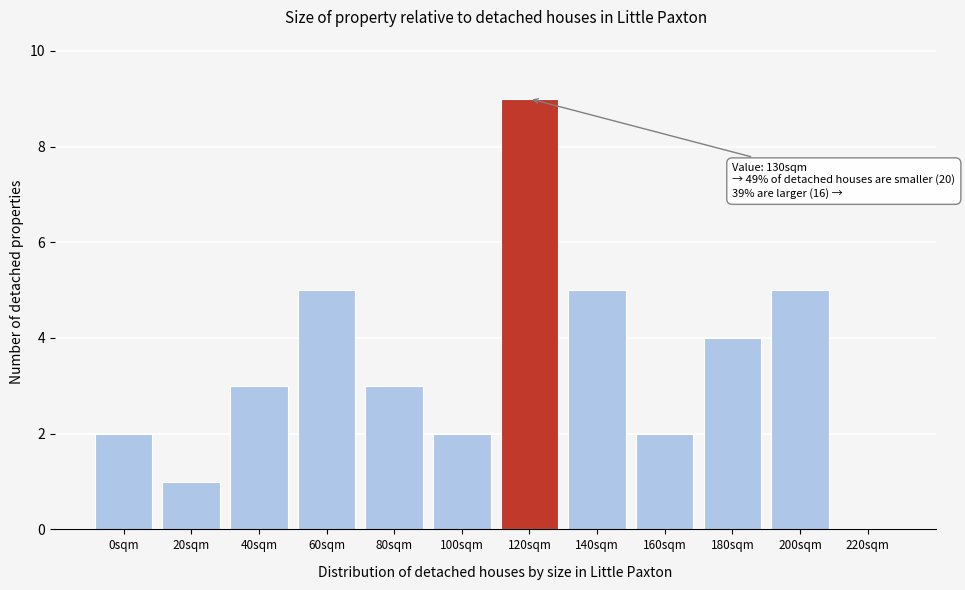

Reading right to left, transcribe all the data shown in this chart.

220sqm=0	200sqm=5	180sqm=4	160sqm=2	140sqm=5	120sqm=9	100sqm=2	80sqm=3	60sqm=5	40sqm=3	20sqm=1	0sqm=2